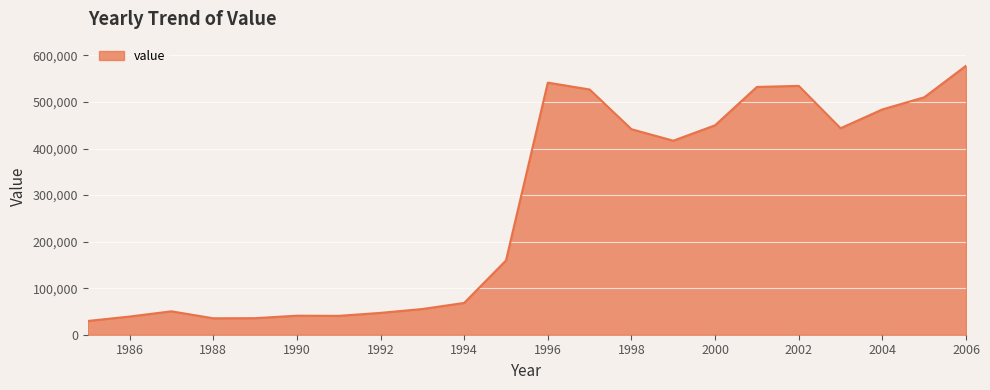

What is the difference between the maximum and minimum values?

548253